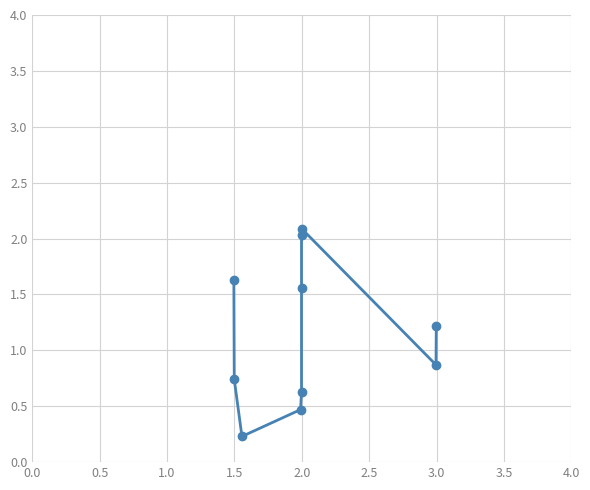

What is the greatest value displayed?

2.1